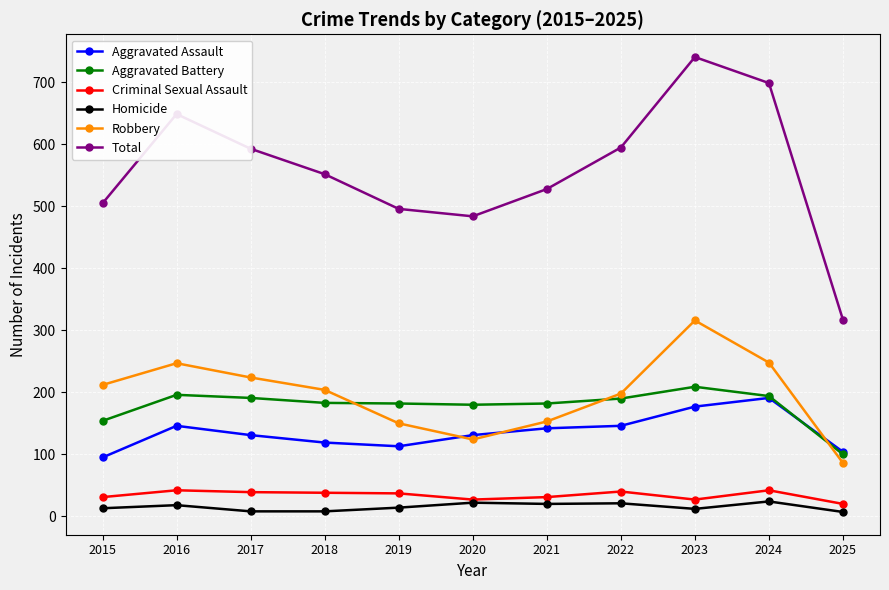

How many distinct data groups are displayed?

6